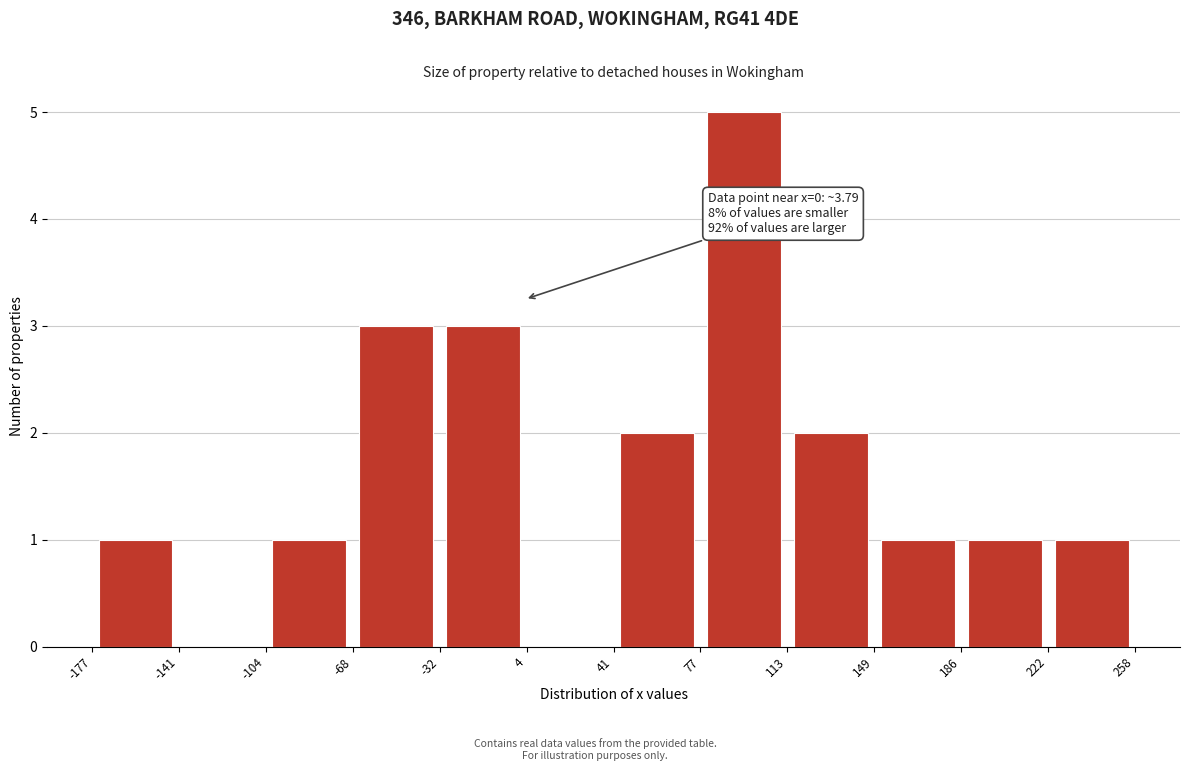

Which range on the x-axis has the tallest bar?

77 to 113